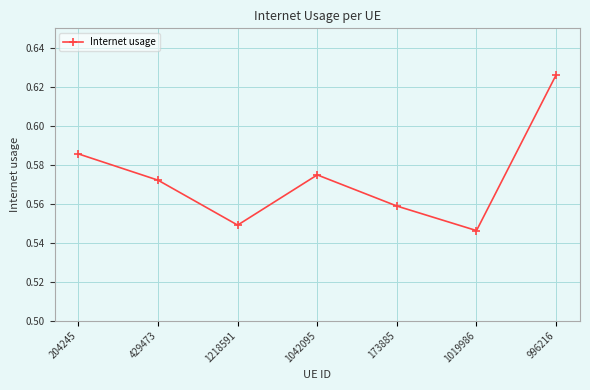

What is the label of the 5th point from the right?

1218591